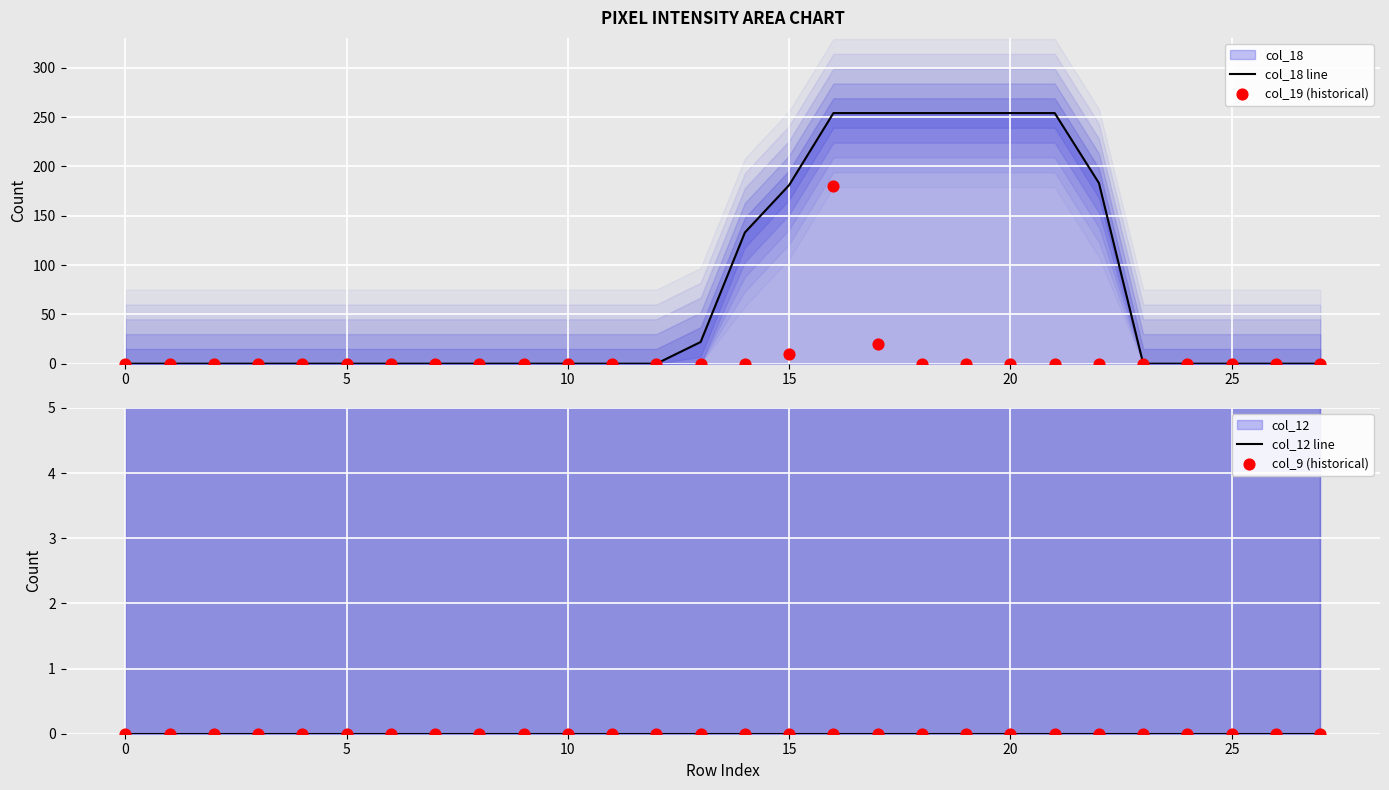

Is the value of col_19 (historical) at 9 greater than the value of col_18 line at 15?

No